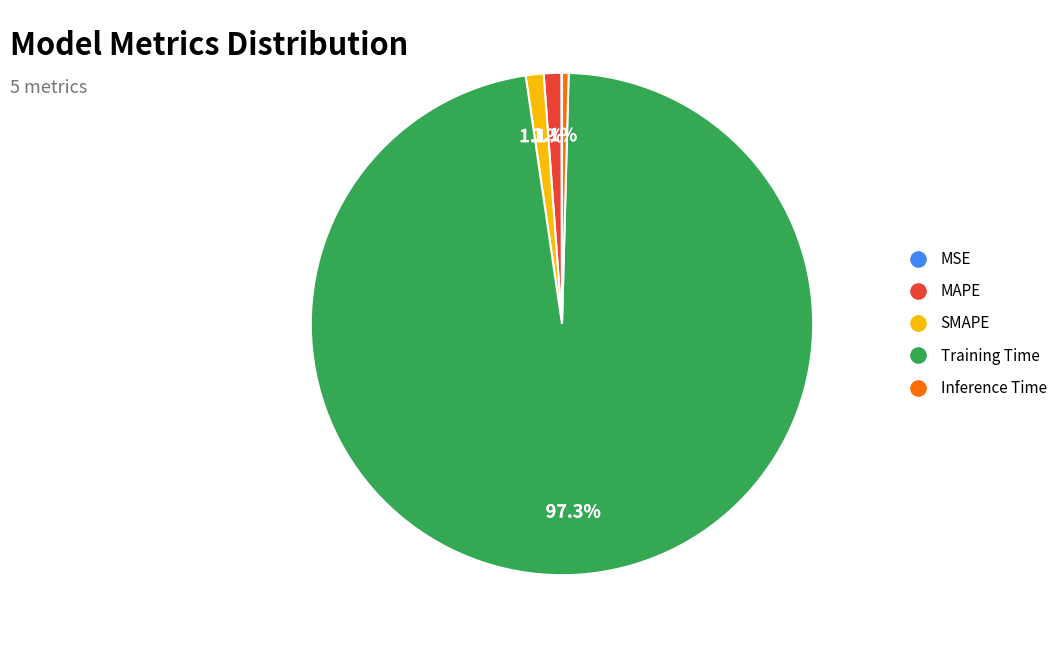

Which slice represents more than half of the pie?

Training Time